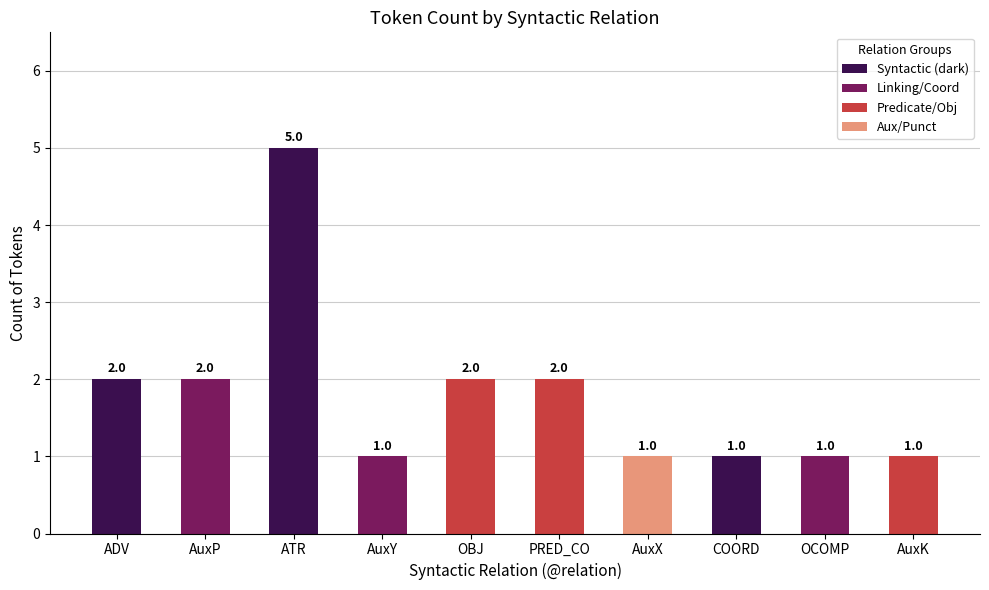

Reading right to left, list all the values displayed in this chart.

AuxK=1	OCOMP=1	COORD=1	AuxX=1	PRED_CO=2	OBJ=2	AuxY=1	ATR=5	AuxP=2	ADV=2